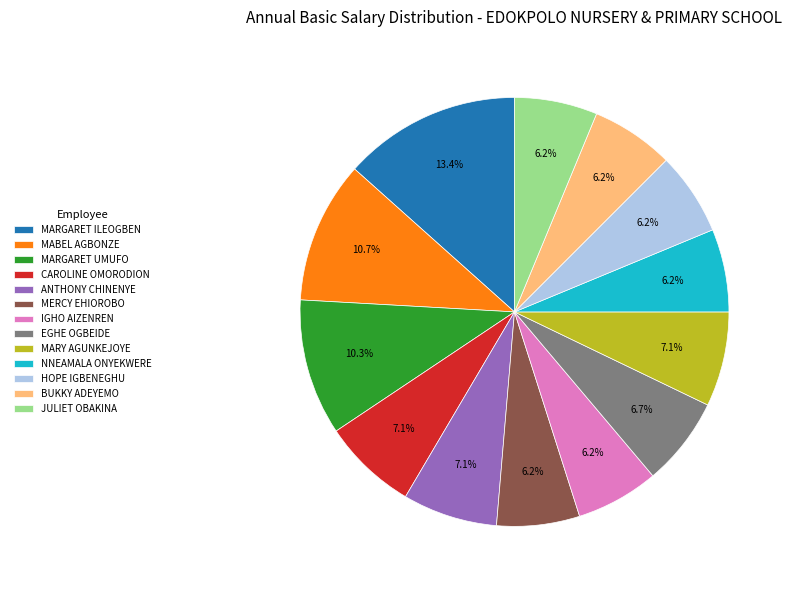

True or false: ANTHONY CHINENYE accounts for 7% of the total.

True